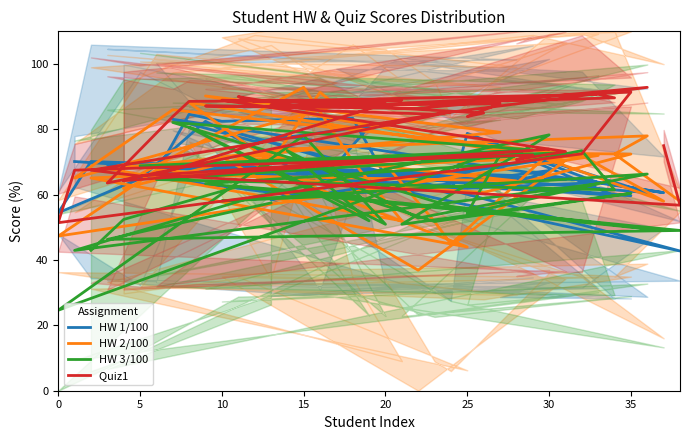

What is the maximum value shown in the chart?

92.9